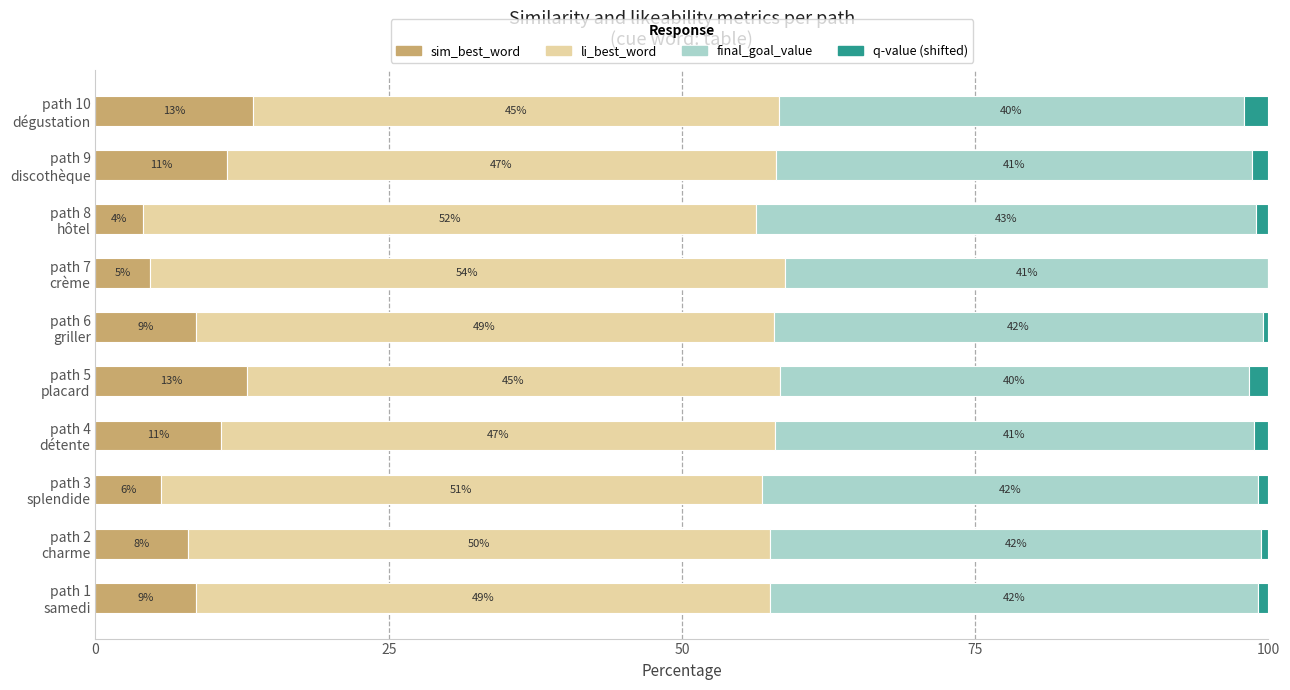

What is the highest value of the sim_best_word series?

13.4